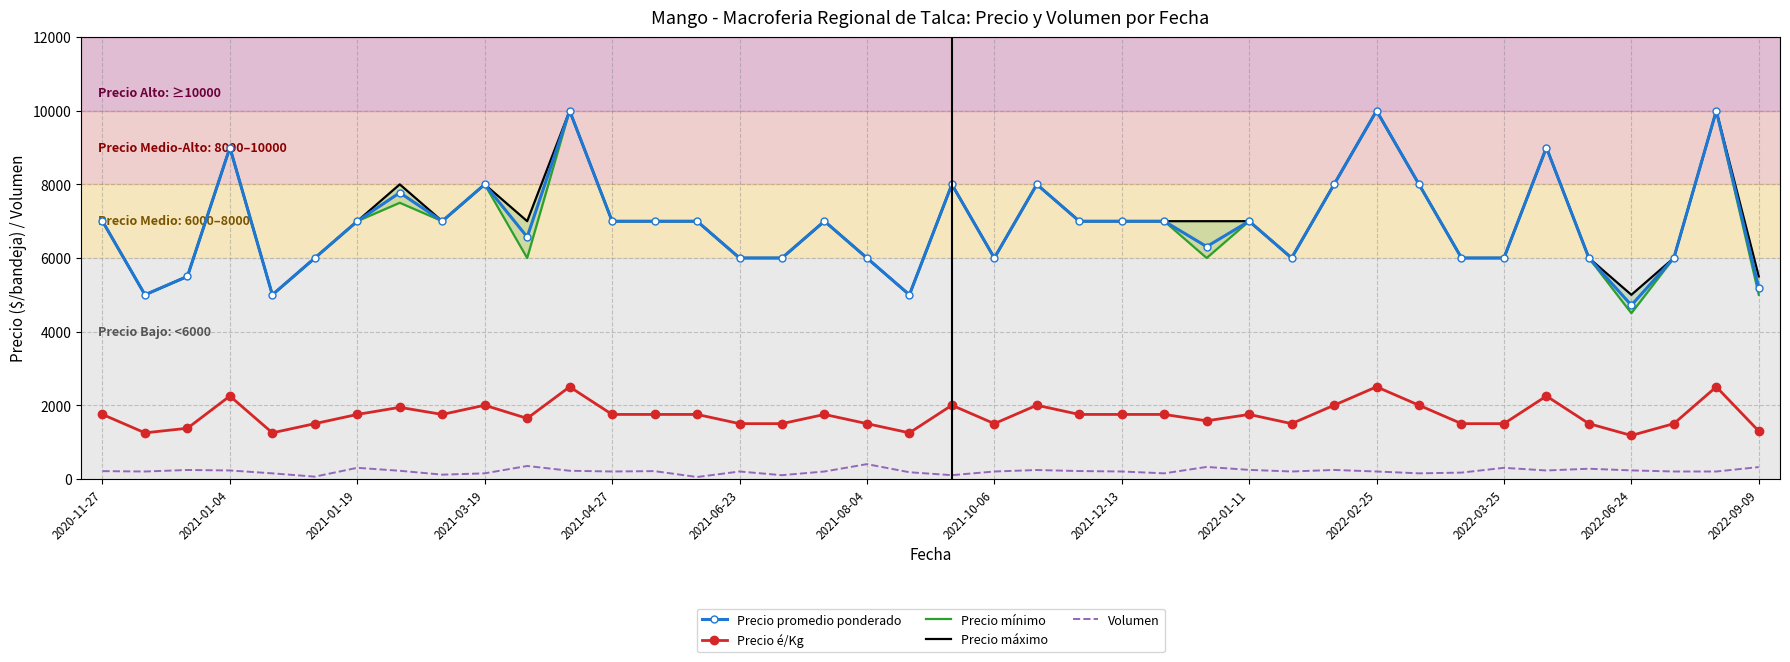

Rank the series by their maximum value, from lowest to highest.

Volumen, Precio é/Kg, Precio promedio ponderado, Precio mínimo, Precio máximo